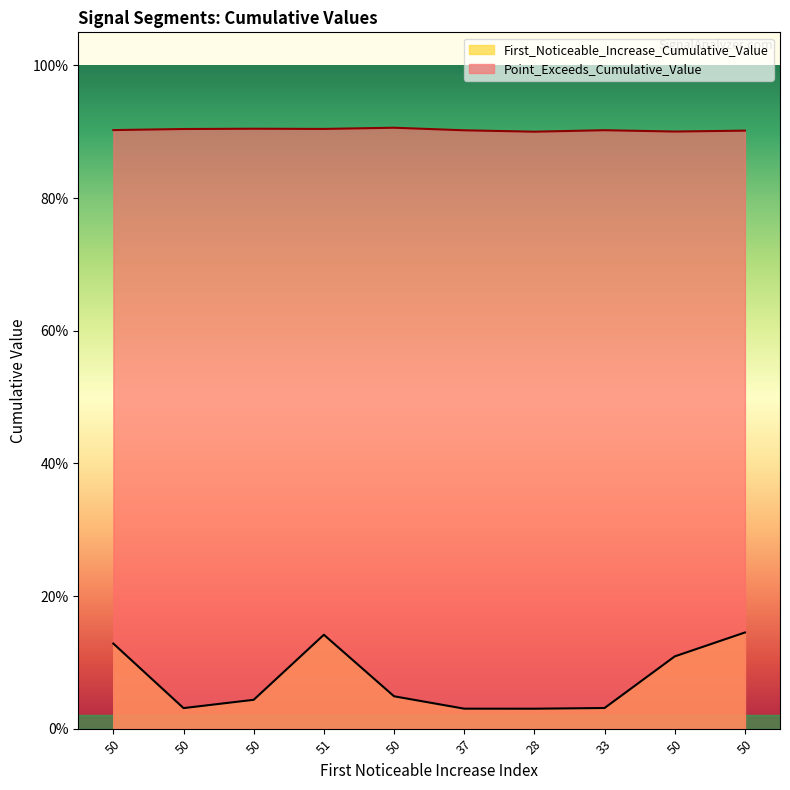

How many lines are shown in the chart?

2